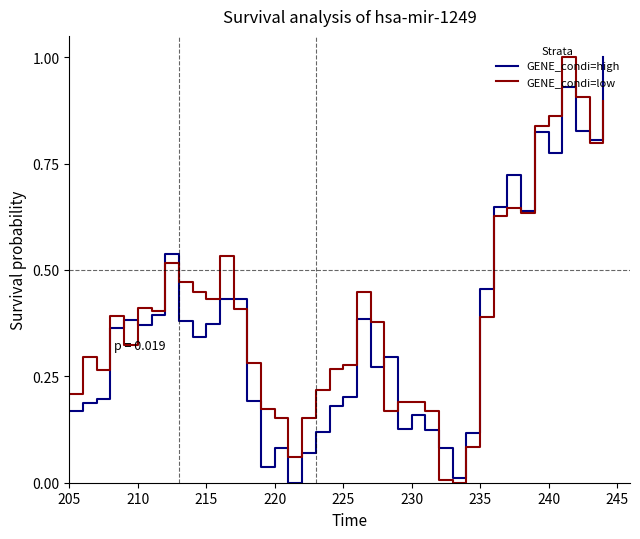

How many lines are shown in the chart?

2